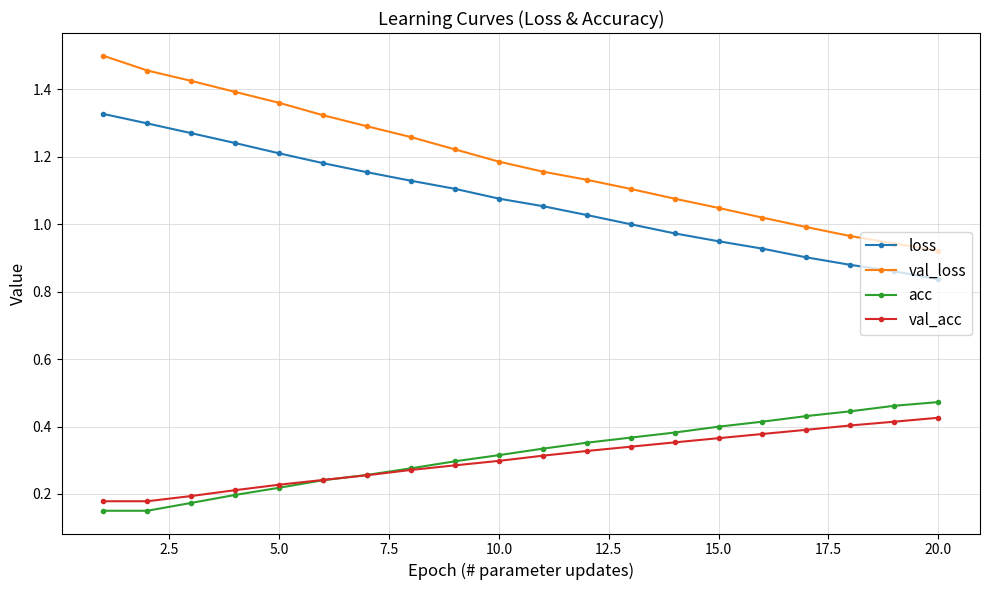

What is the sum of all acc values?

6.3